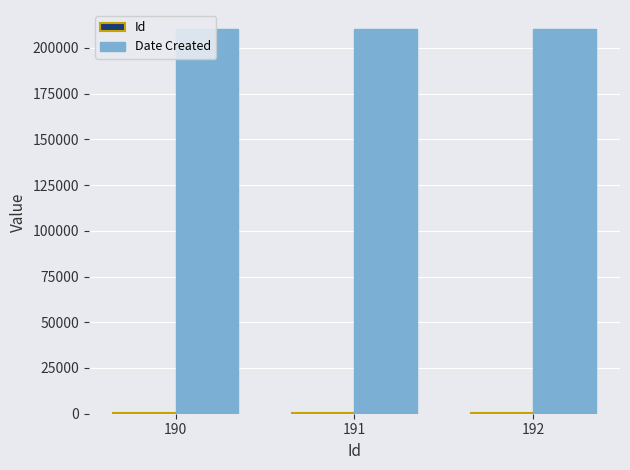

At 190, list the series in order from smallest to largest.

Id, Date Created